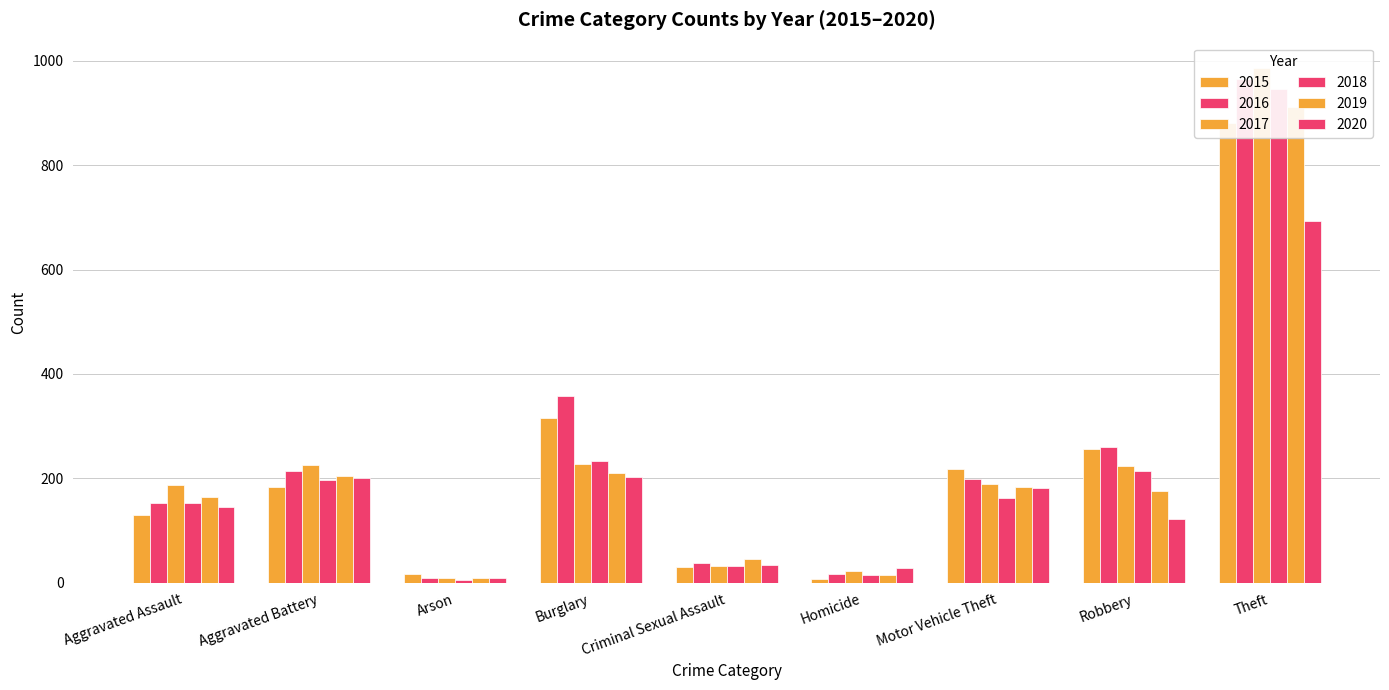

List the series in order of their peak value, lowest first.

2020, 2015, 2019, 2018, 2016, 2017